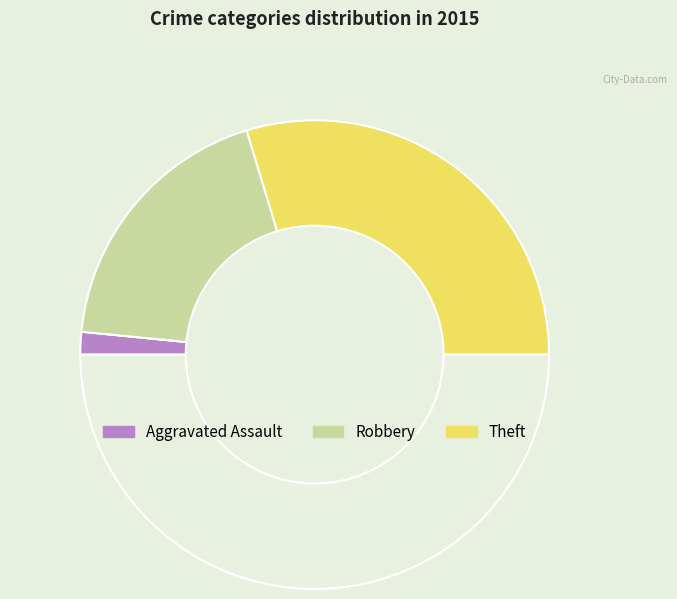

What is the largest slice in the pie chart?

Theft